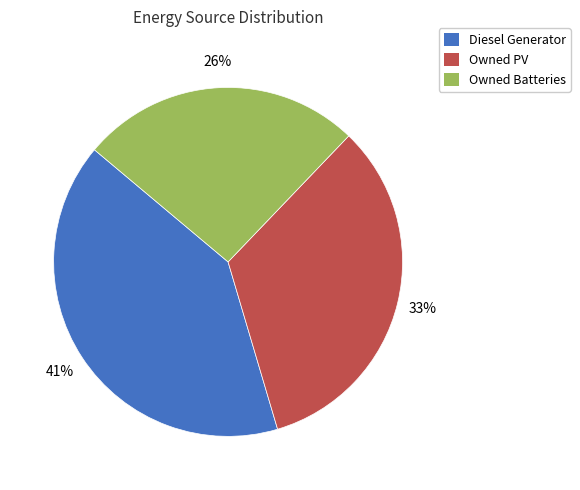

To the nearest percent, what is the difference between the largest and smallest slice percentages?

15%